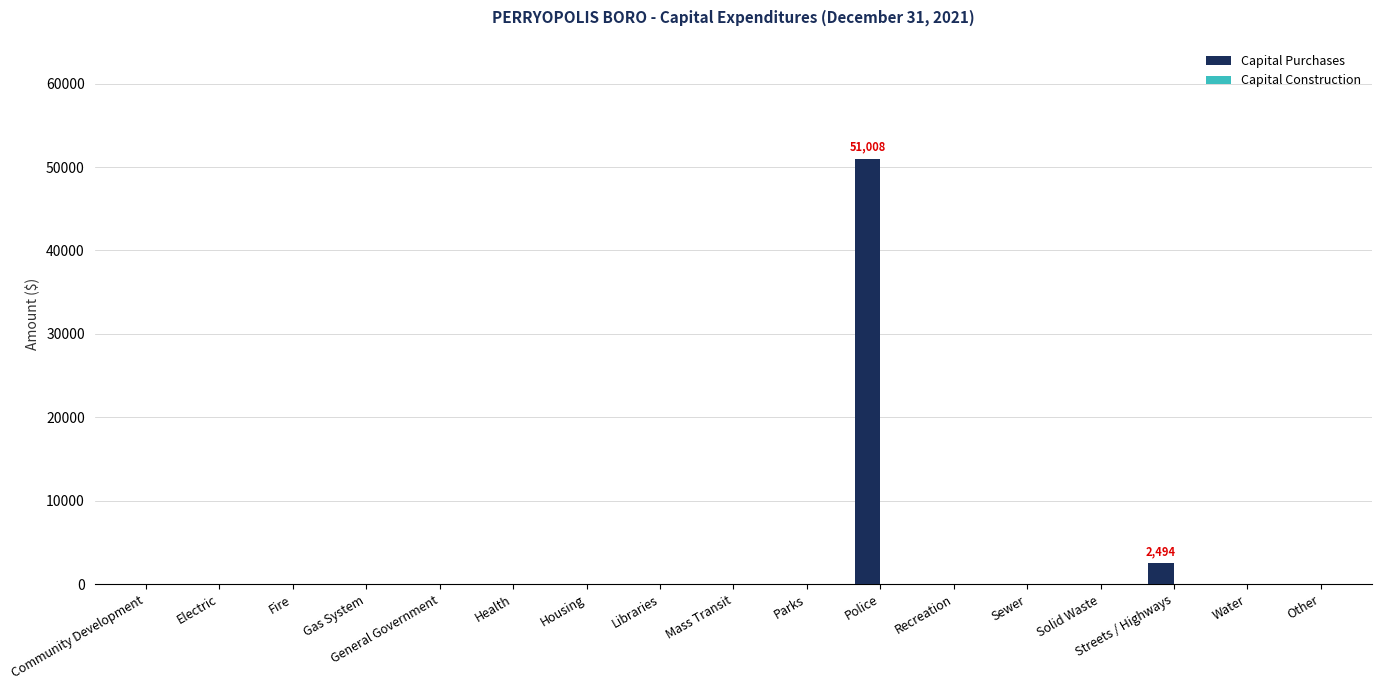

Between Police and Recreation, which is larger?

Police